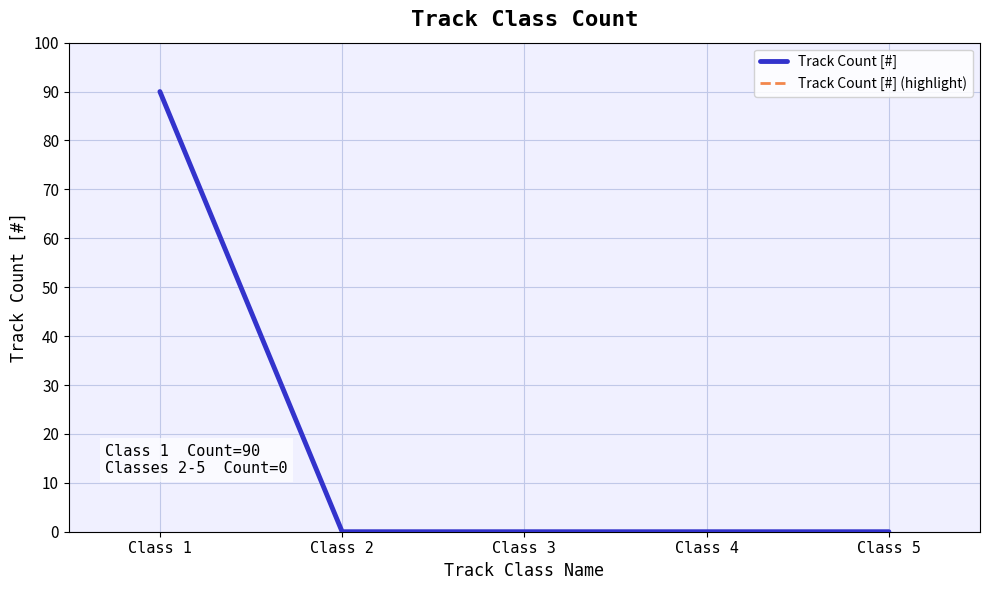

True or false: Track Count [#] (highlight) and Track Count [#] intersect in this chart.

False